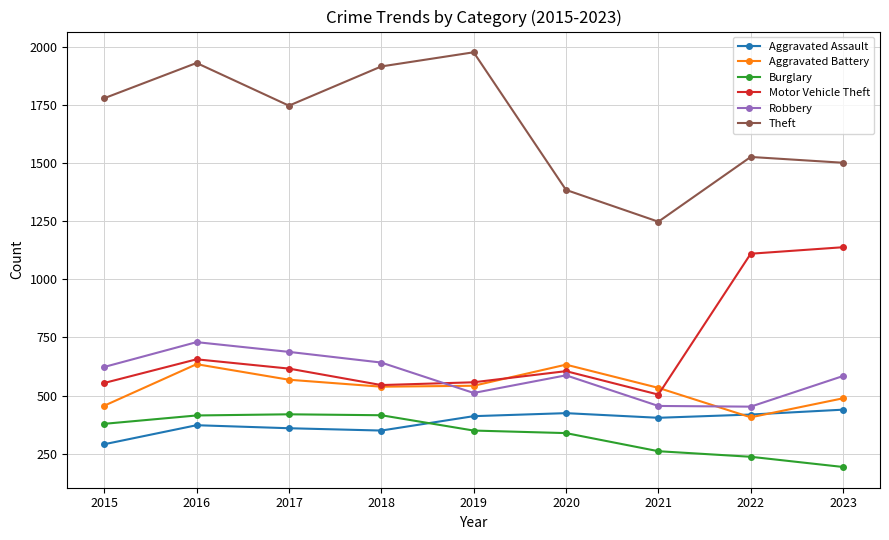

What is the difference between the highest and lowest values at 2016?

1561